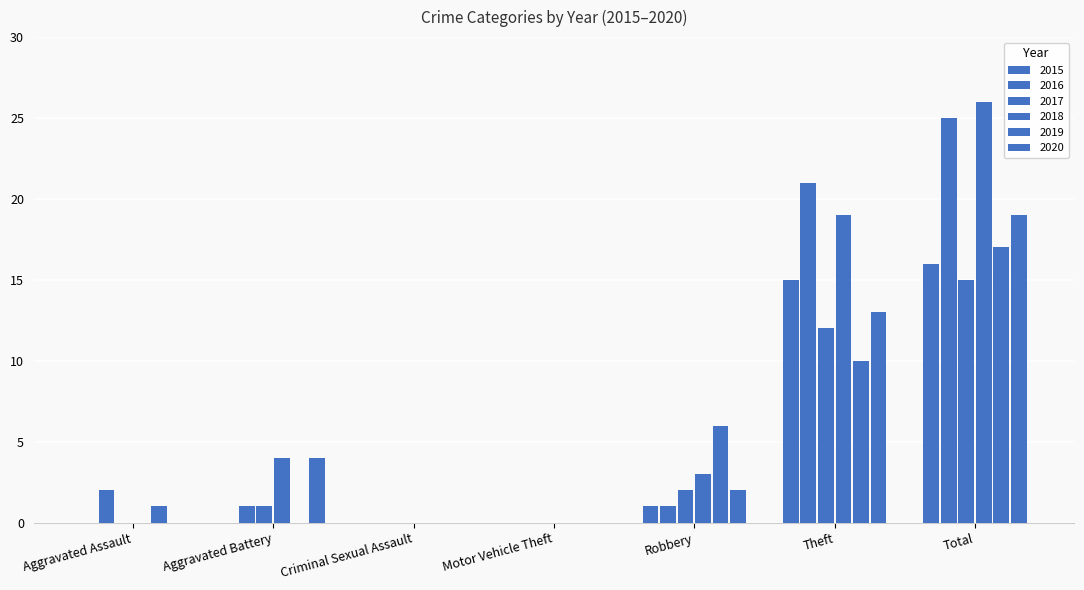

What is the difference between the maximum and minimum values in the 2017 series?

15